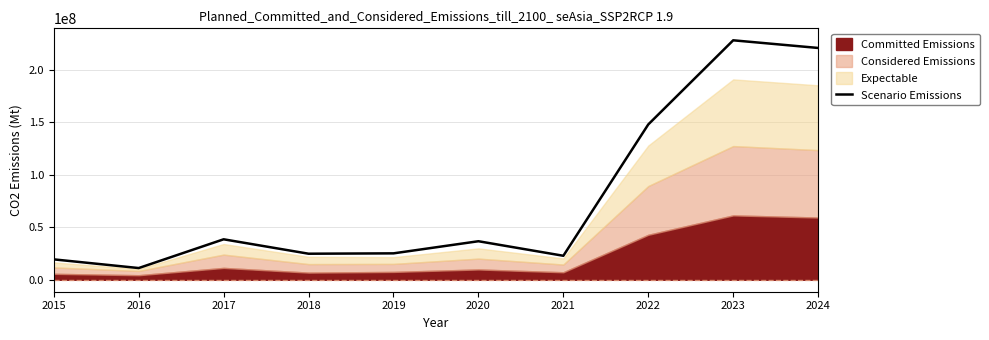

Does the chart display data point markers on the line(s)?

No